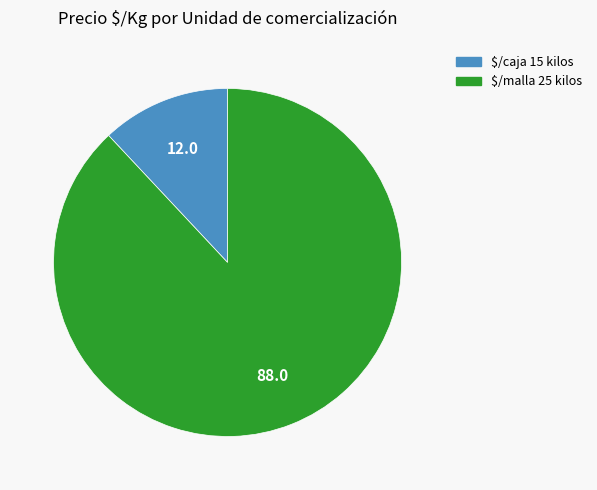

Is there a majority slice in this chart?

Yes